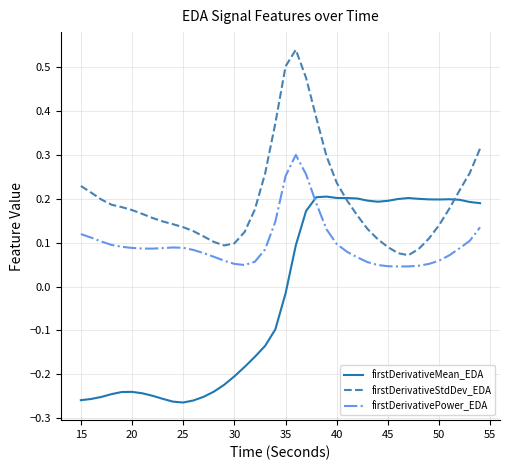

How many intersections are there between firstDerivativePower_EDA and firstDerivativeMean_EDA?

1